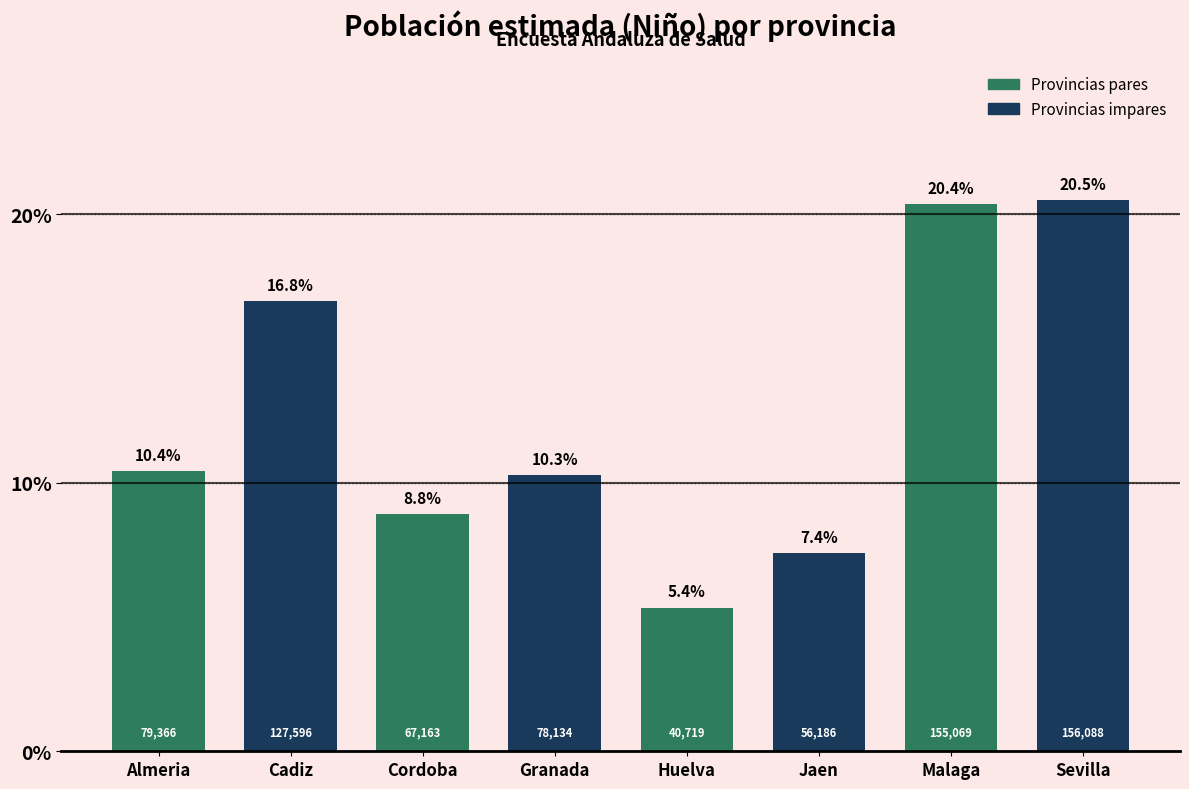

Reading left to right, list all the values displayed in this chart.

10.4	16.8	8.8	10.3	5.4	7.4	20.4	20.5